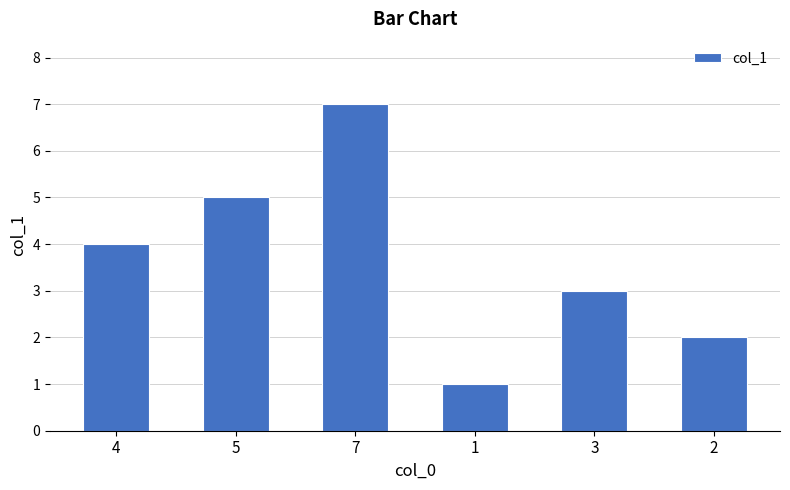

Reading left to right, what are all the values shown in this chart?

4=4	5=5	7=7	1=1	3=3	2=2